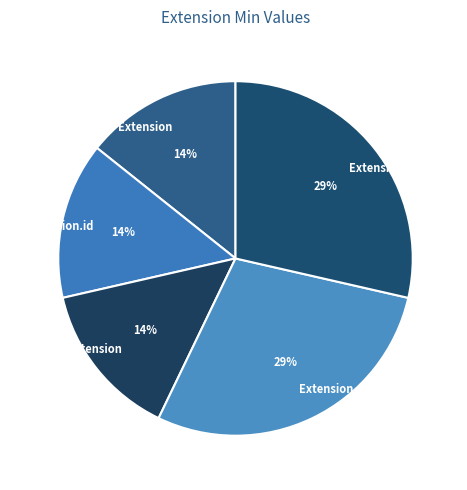

Do Extension.id and Extension together represent more than half of the pie?

No